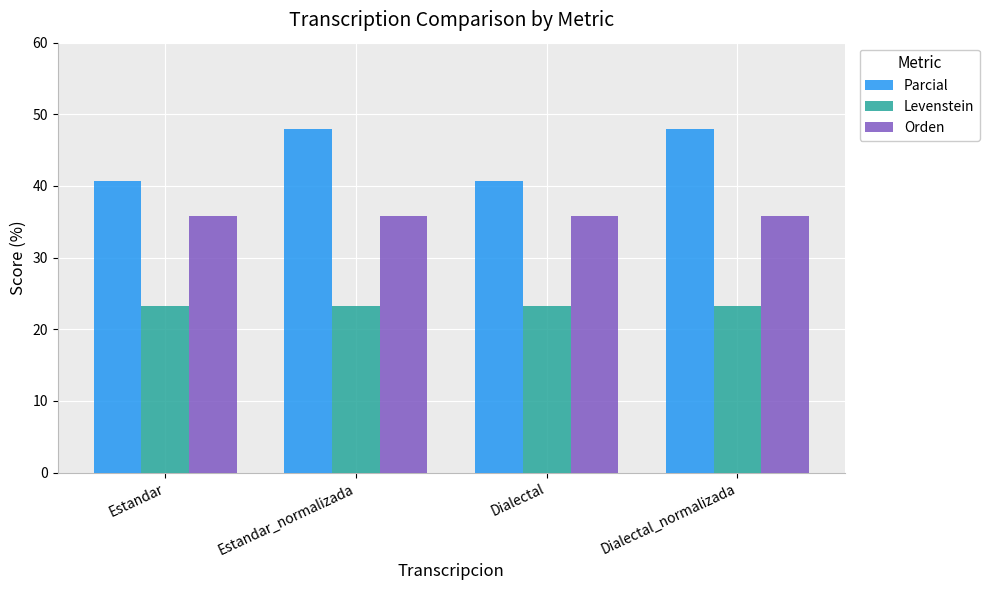

At Estandar_normalizada, list the series in order from largest to smallest.

Parcial, Orden, Levenstein